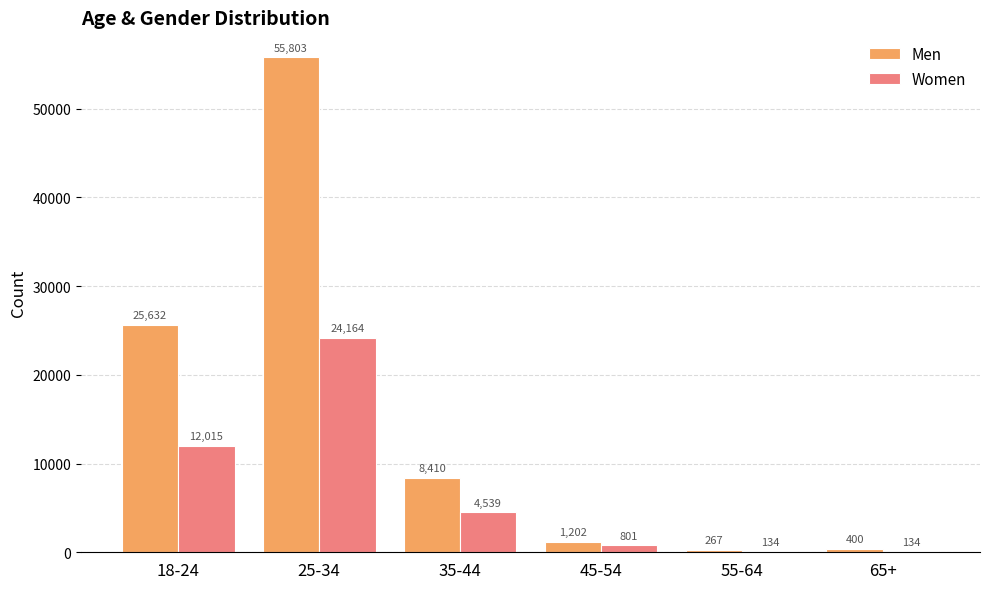

Where is Men nearest to the value 28035?

18-24